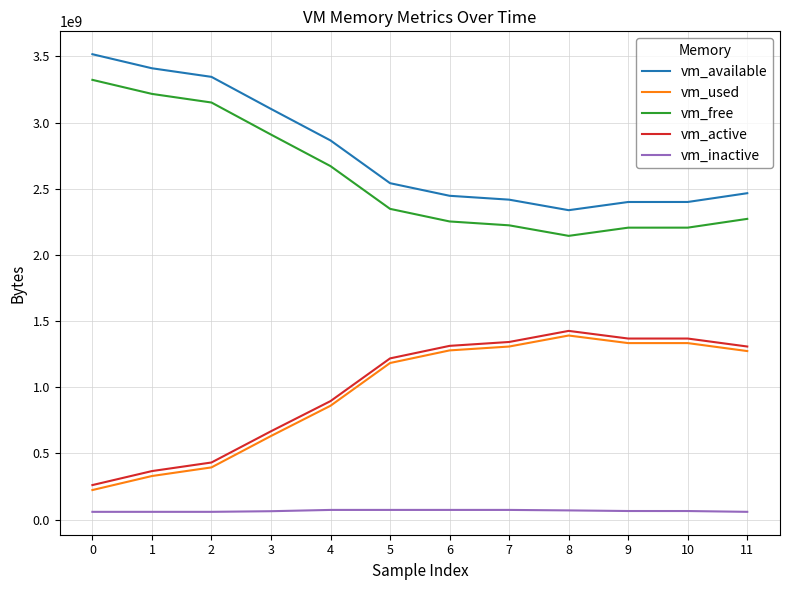

At how many categories does at least one series exceed 1192075963?

12